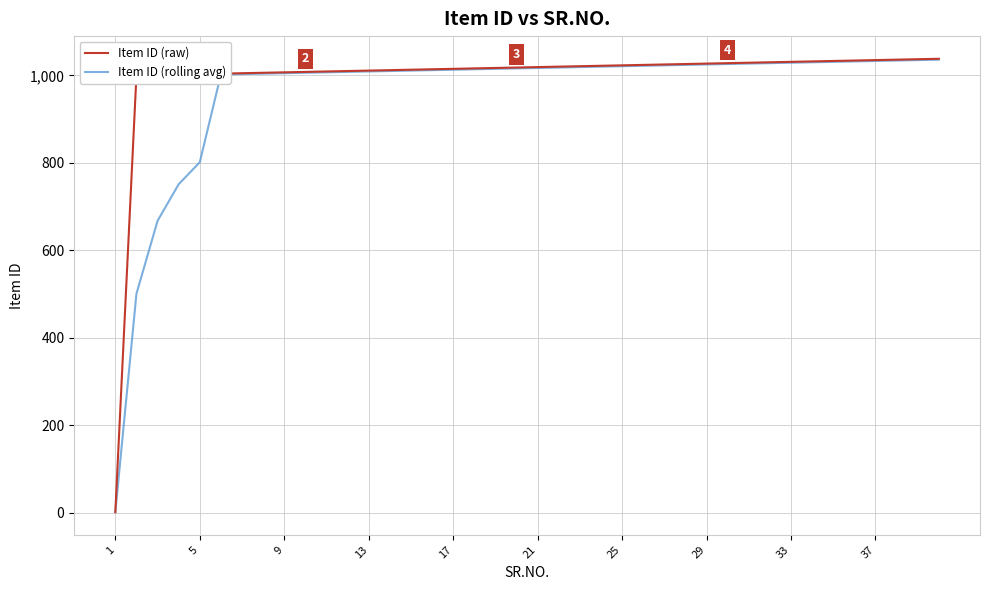

Which series has the largest total across all categories?

Item ID (raw)